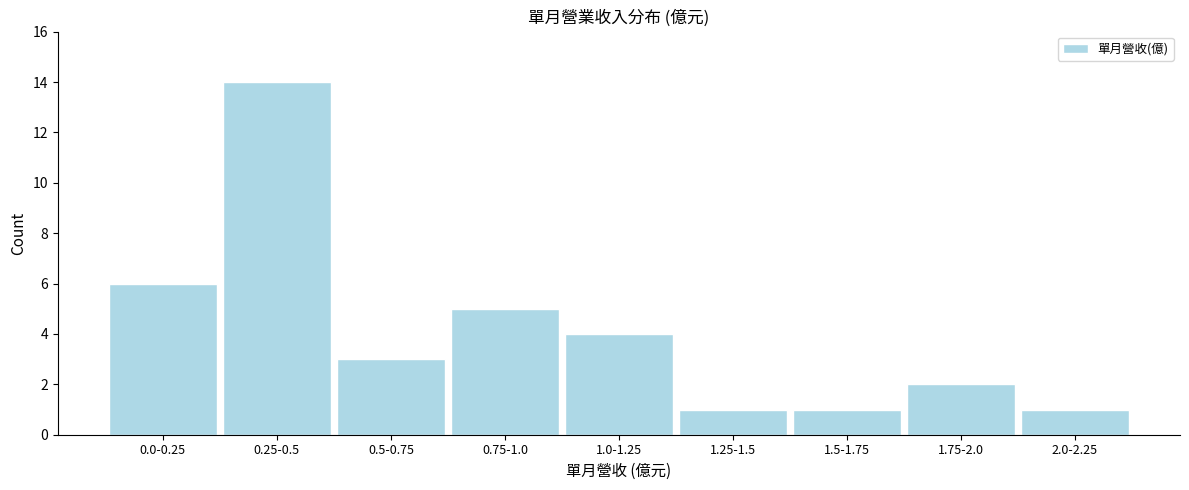

Reading left to right, transcribe all the data shown in this chart.

0.0-0.25=6	0.25-0.5=14	0.5-0.75=3	0.75-1.0=5	1.0-1.25=4	1.25-1.5=1	1.5-1.75=1	1.75-2.0=2	2.0-2.25=1